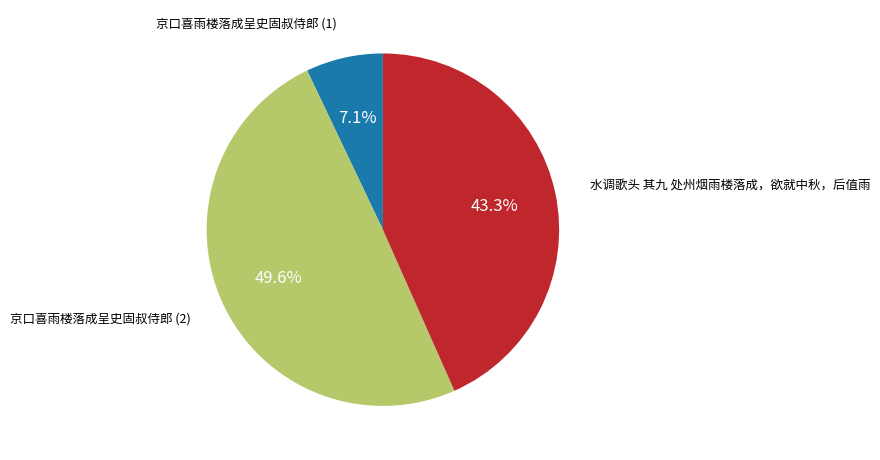

Does any single category account for the majority?

No